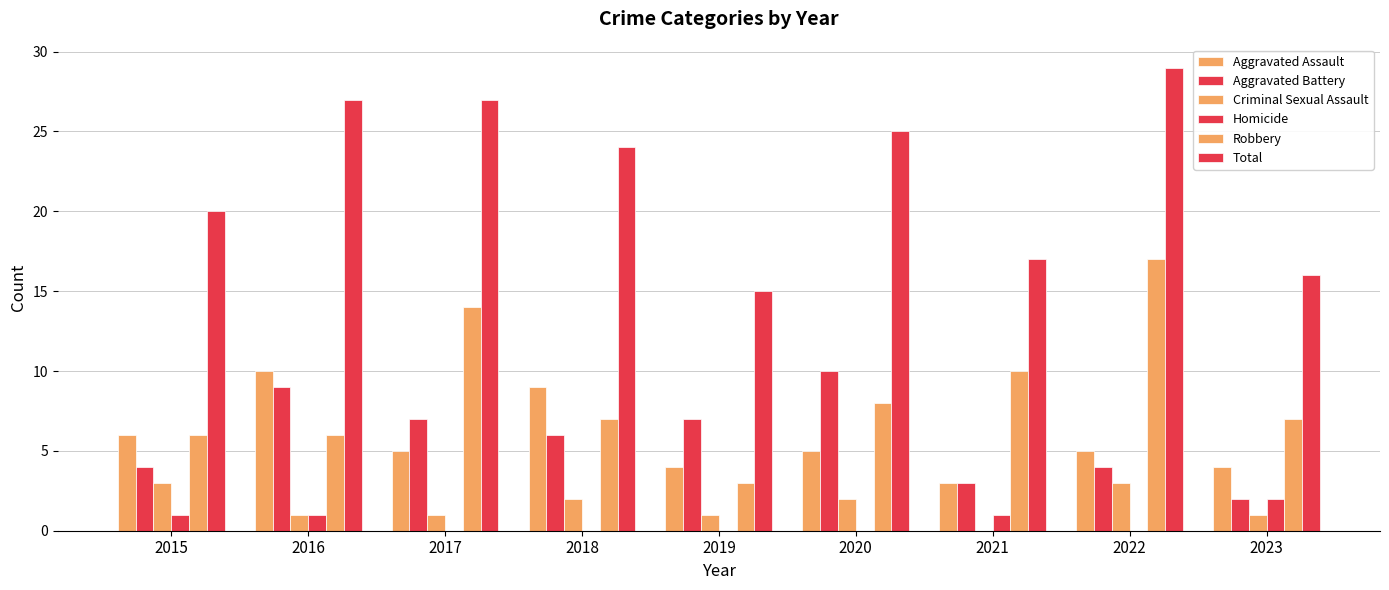

What is the difference between the maximum and second lowest values in the Aggravated Assault series?

6